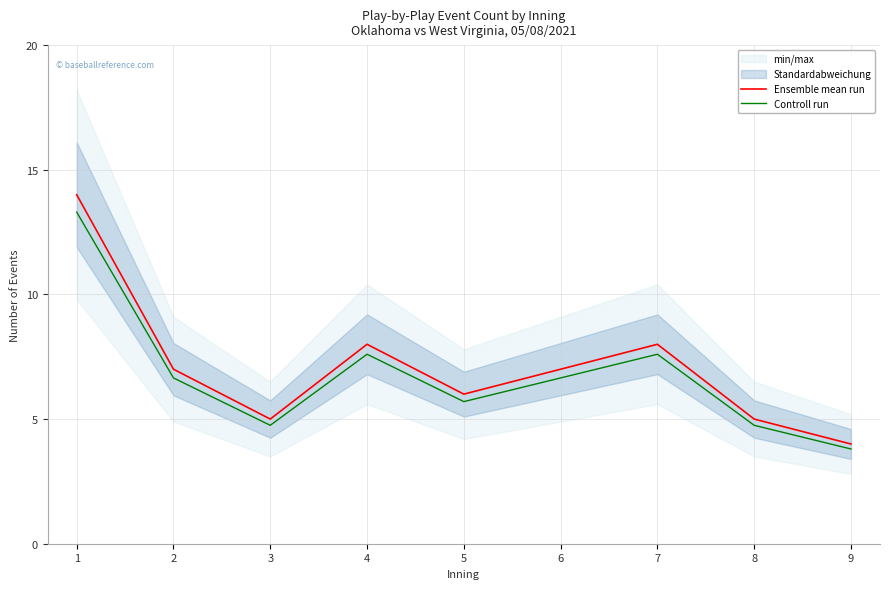

Is it true that Ensemble mean run equals 5.0 at 3?

True